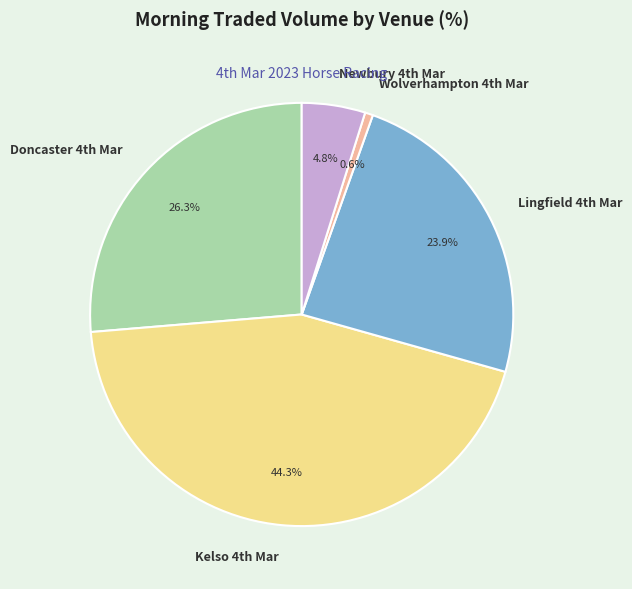

Which slice is the smallest?

Wolverhampton 4th Mar